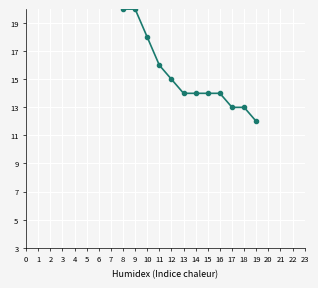

What is the approximate value at 18?

13